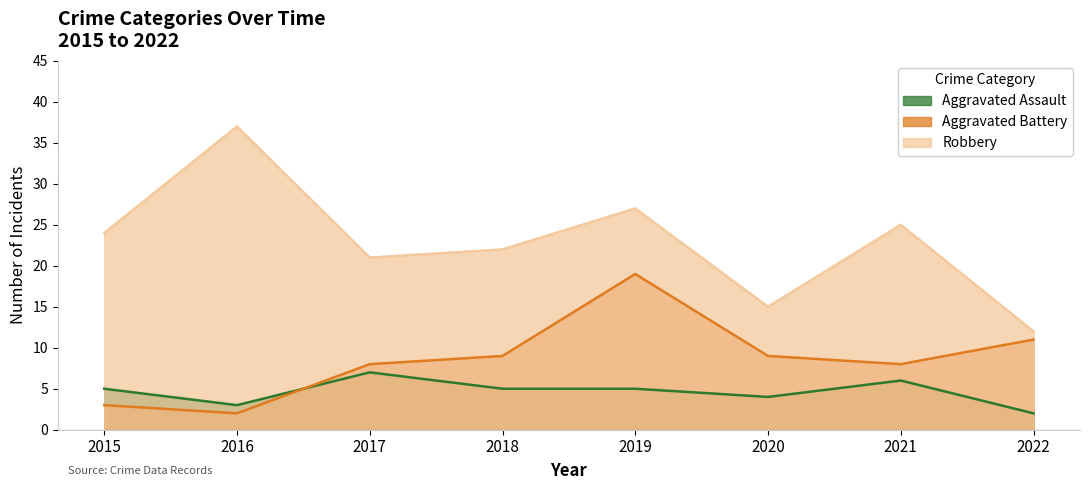

What is the average value of the Aggravated Assault series?

5